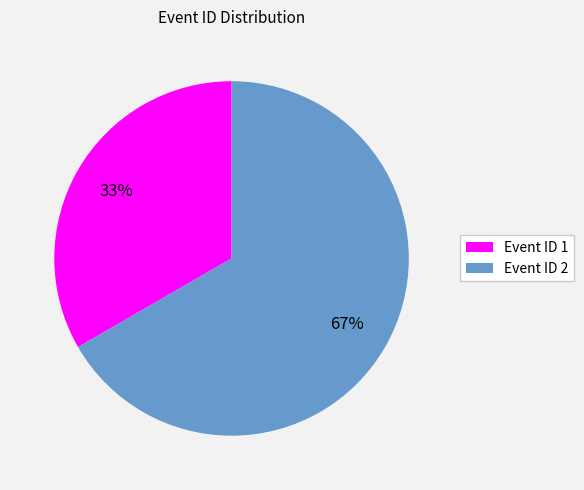

To the nearest percent, what is the combined percentage of Event ID 2 and Event ID 1?

100%